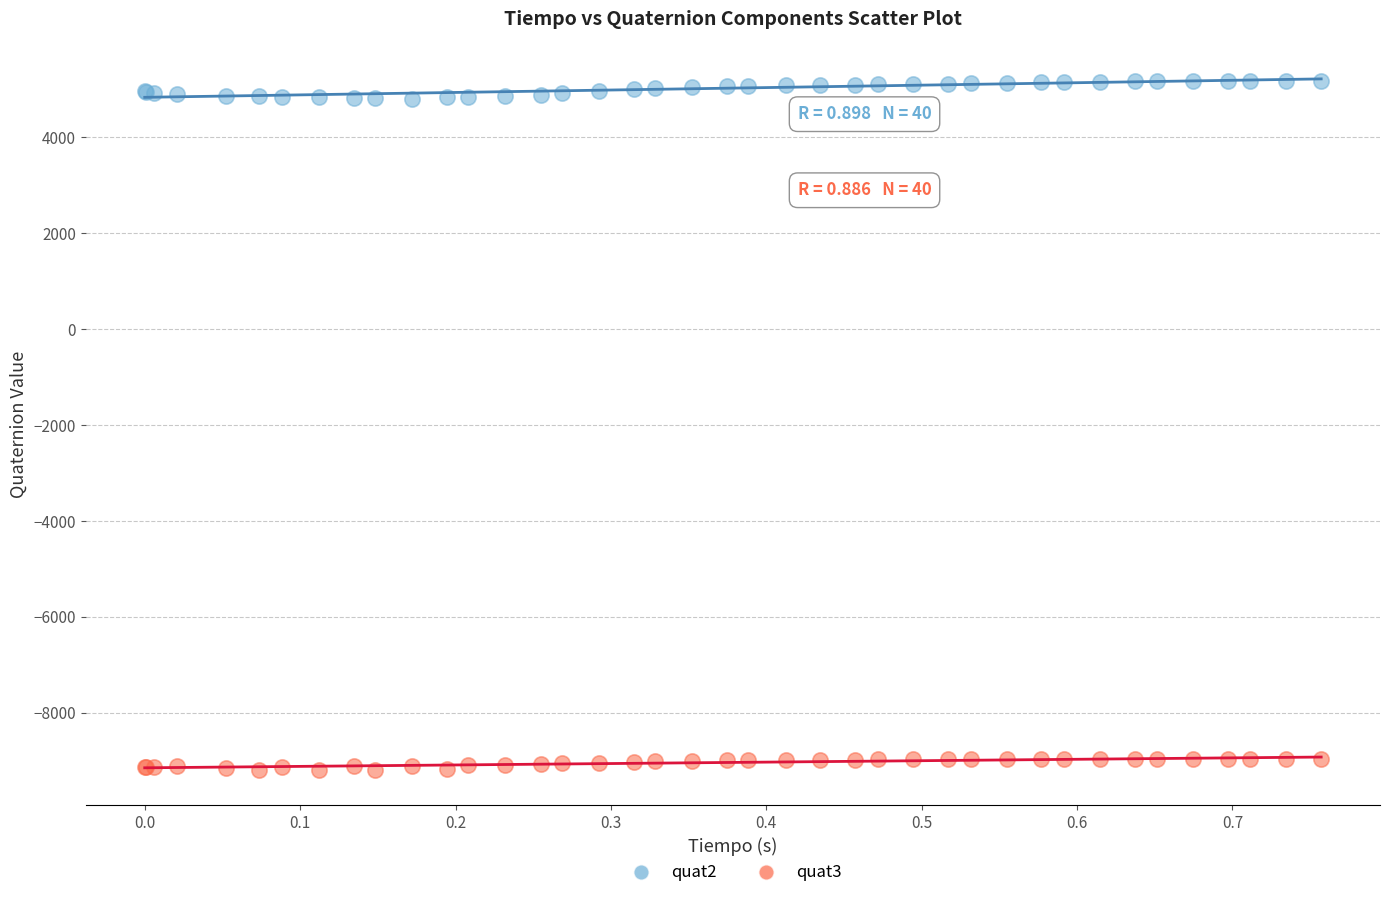

Which series contains the lowest Y value?

quat3